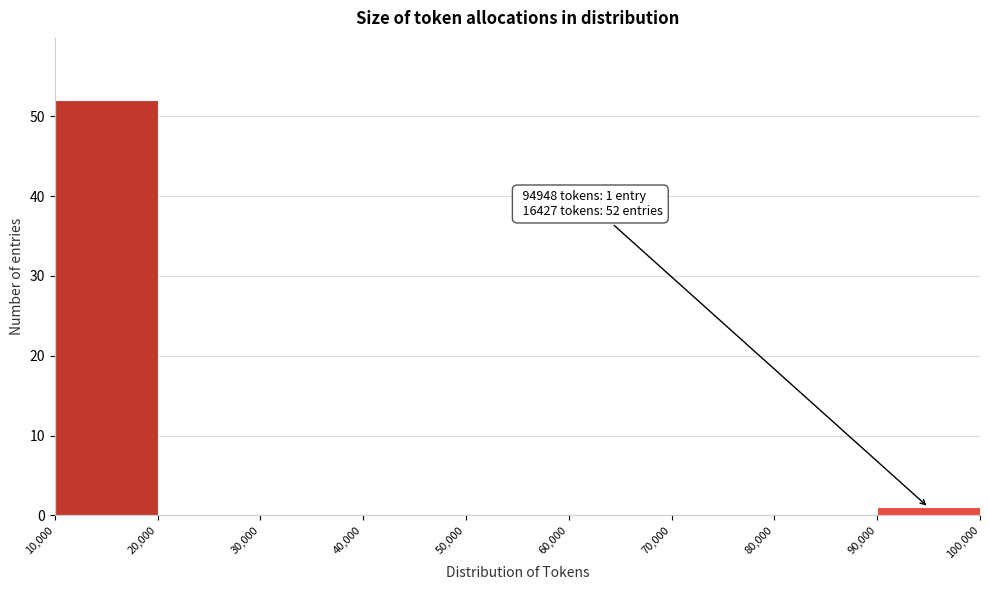

Which range on the x-axis has the tallest bar?

10,000 to 20,000